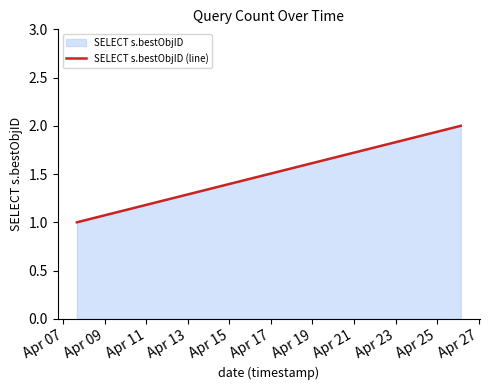

Does the chart have visible grid lines?

No